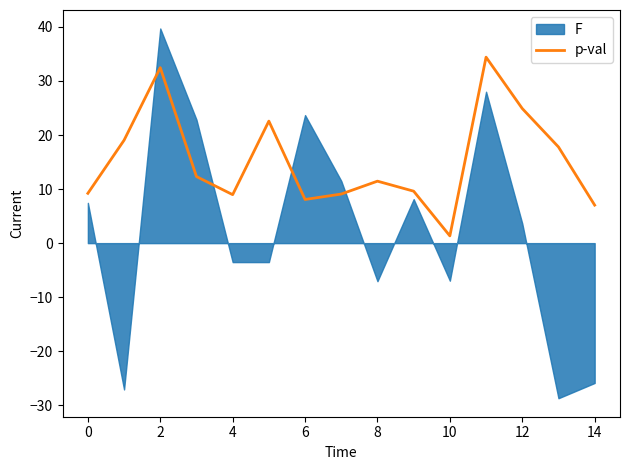

What is the average value?

15.2